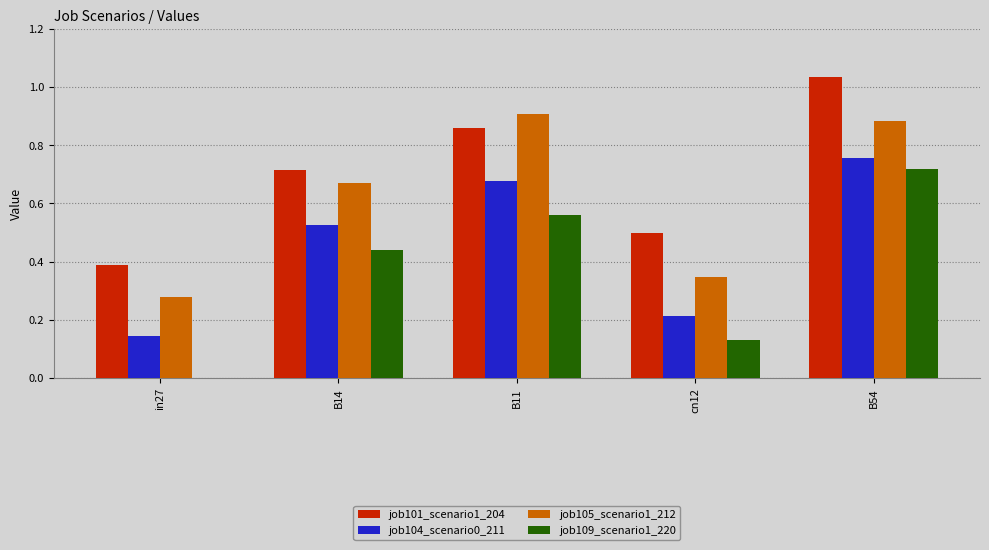

What is the sum of all job101_scenario1_204 values?

3.5